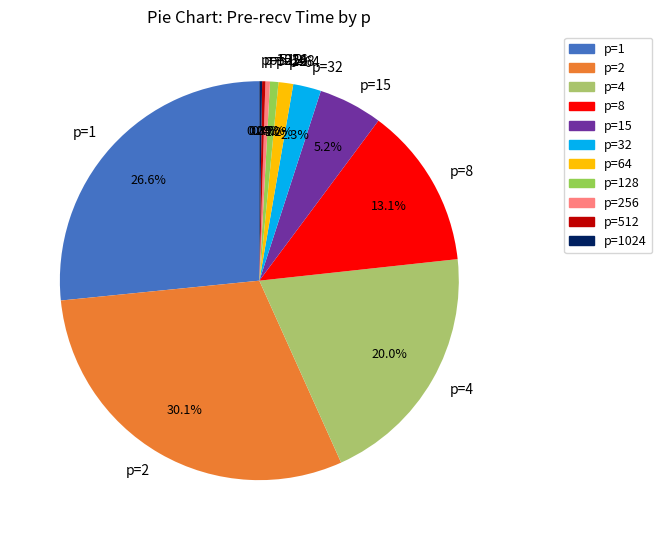

True or false: p=4 accounts for 6% of the total.

False